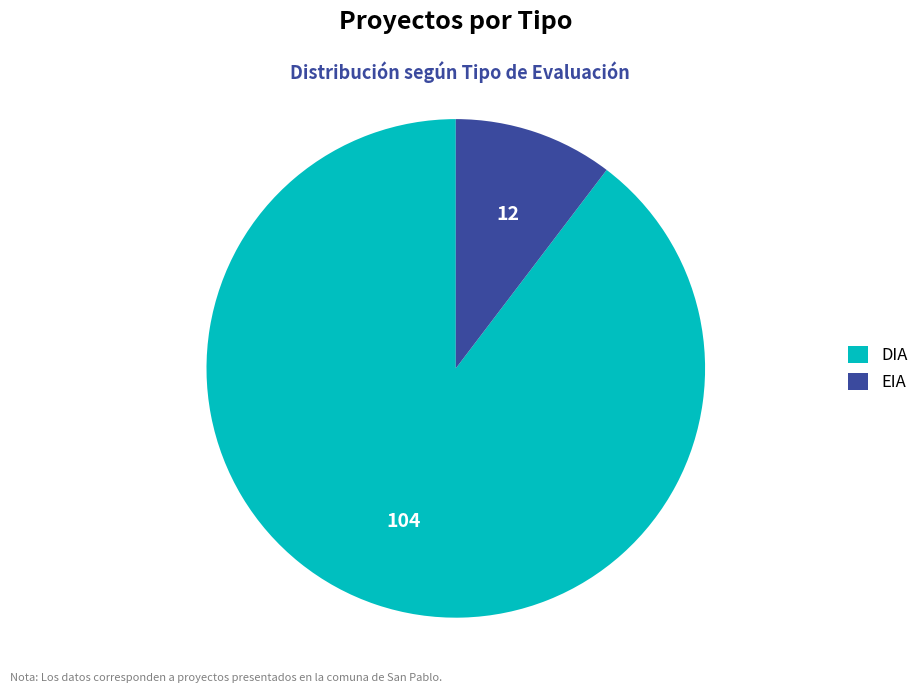

Does EIA account for over 50% of the chart?

No